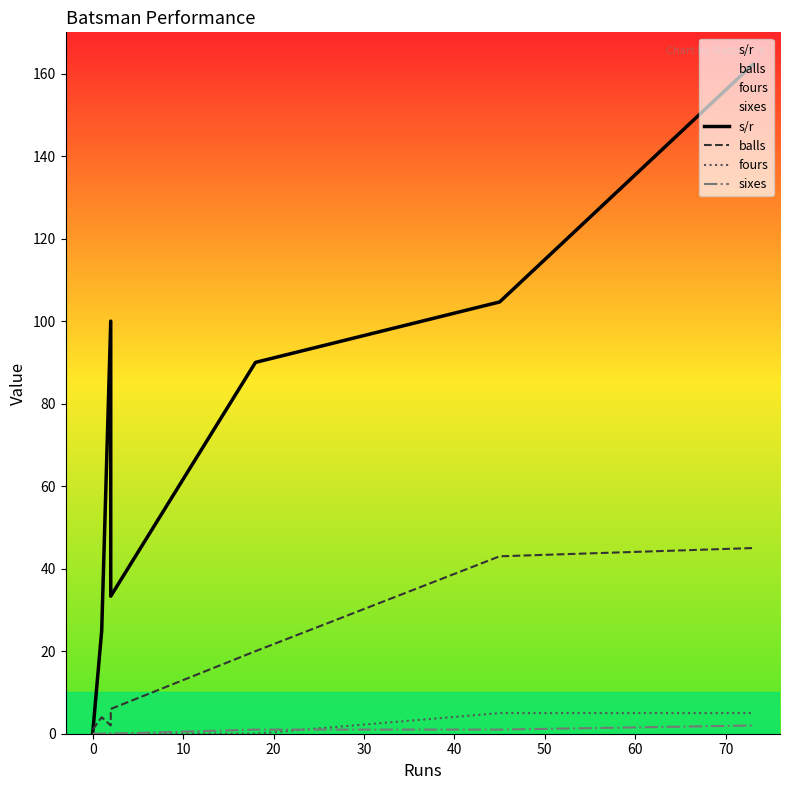

True or false: fours and balls cross at least once.

False